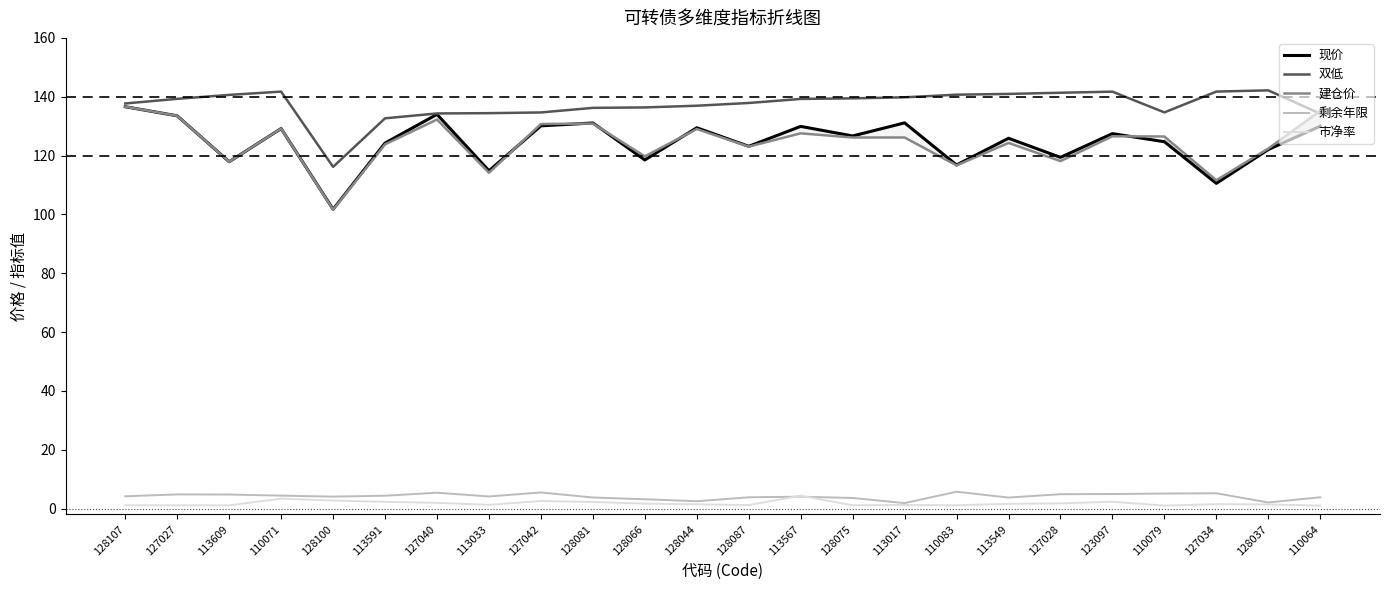

Reading right to left, what are all the values shown in this chart?

现价: 130.0	122.0	110.5	124.7	127.5	119.4	125.9	116.8	131.1	126.7	129.9	123.1	129.4	118.5	131.1	130.1	114.8	134.0	124.2	101.7	129.2	117.9	133.5	136.6
双低: 134.2	142.2	141.8	134.7	141.7	141.3	140.9	140.7	139.8	139.4	139.2	137.9	136.9	136.4	136.2	134.7	134.4	134.3	132.7	116.2	141.7	140.6	139.3	137.7
建仓价: 135.2	122.4	111.6	126.5	126.5	118.1	124.3	116.7	126.1	126.1	127.5	123.0	129.0	119.7	130.9	130.7	114.1	132.2	123.8	101.6	129.2	117.9	133.5	136.6
剩余年限: 3.8	2.1	5.2	5.1	4.9	4.9	3.7	5.7	1.8	3.6	4.0	3.8	2.5	3.1	3.7	5.5	4.1	5.4	4.4	4.0	4.4	4.8	4.8	4.2
市净率: 1.0	1.4	1.5	1.0	2.3	1.8	1.6	1.1	1.2	1.1	4.4	1.2	1.4	1.6	2.2	2.5	1.3	1.9	2.3	2.7	3.4	1.1	1.1	1.1